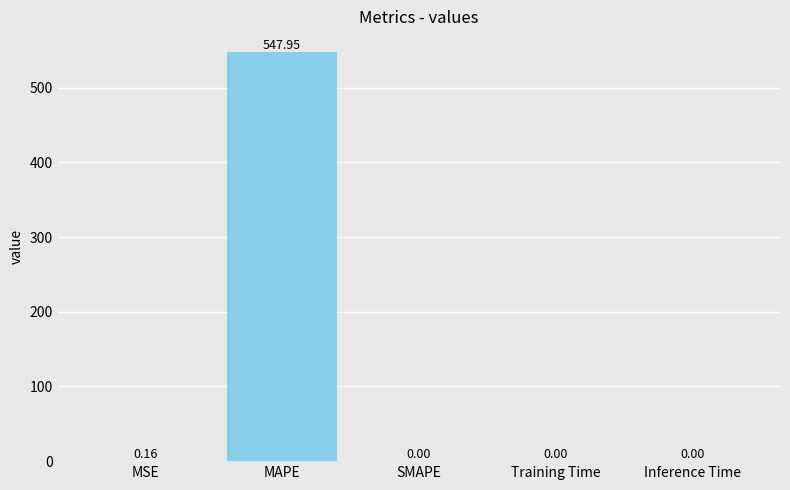

At which category does the chart reach its peak across all series?

MAPE